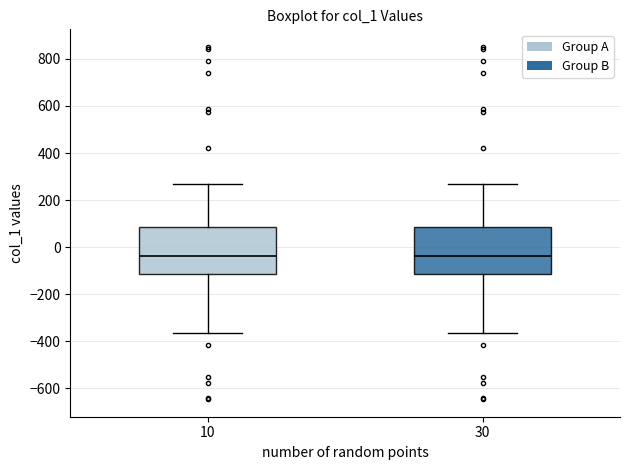

Reading left to right, read every box against the y-axis: the position of its median line, the range the box covers, and the ends of its whiskers. The values are not printed on the chart, so give them approximately, as read against the axis.

10: median -40, box -120 to 80, whiskers -360 to 280
30: median -40, box -120 to 80, whiskers -360 to 280